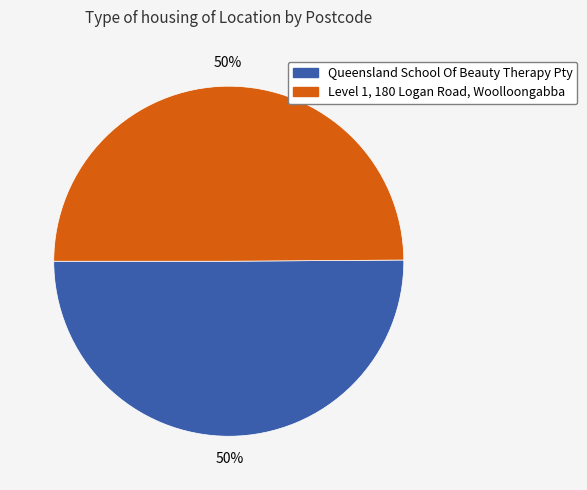

To the nearest percent, what portion does Queensland School Of Beauty Therapy Pty represent?

50%